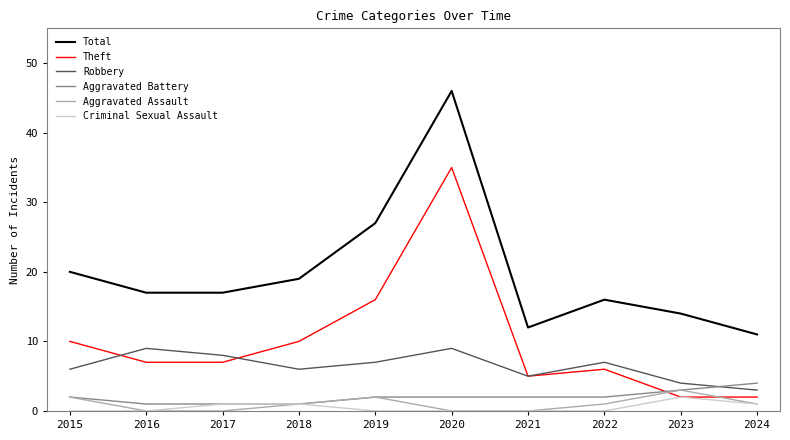

How many lines are shown in the chart?

6